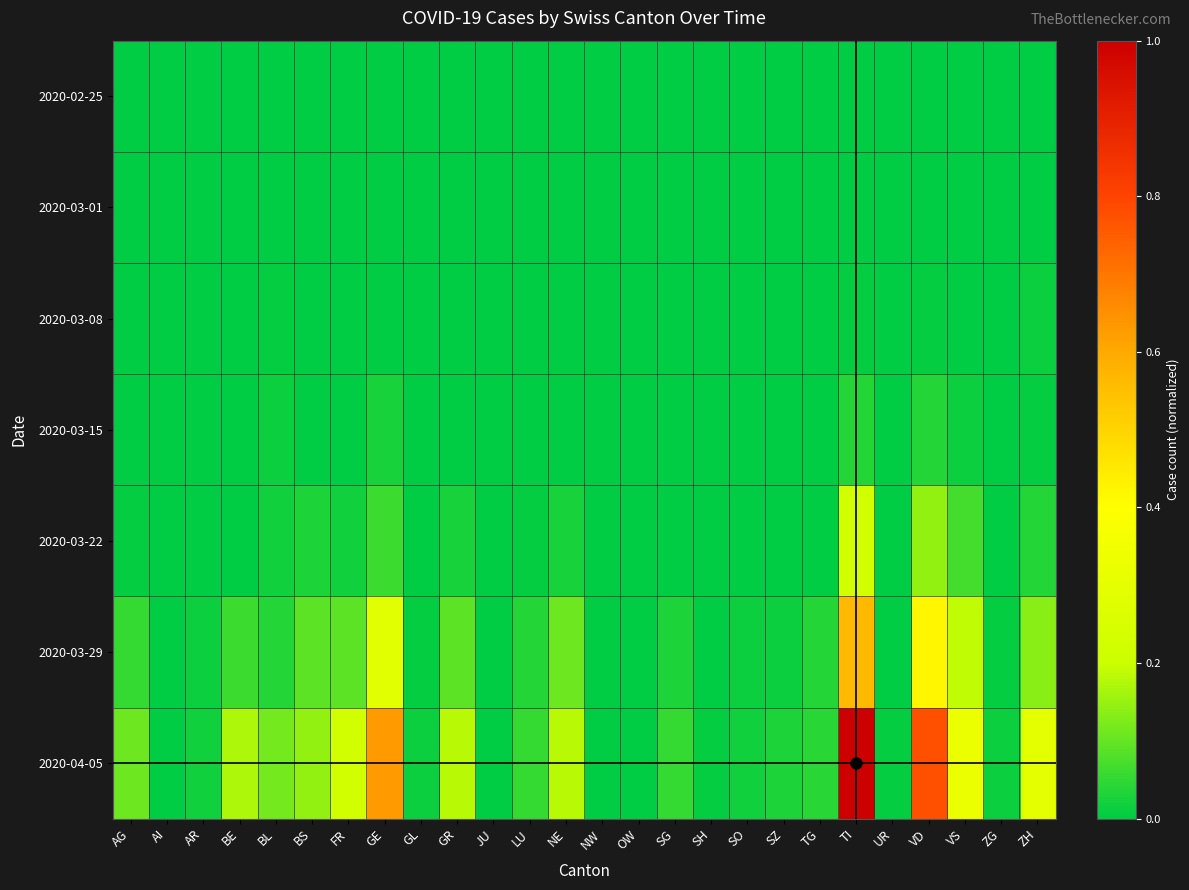

Rank the series by their maximum value, from highest to lowest.

2020-04-05, 2020-03-29, 2020-03-22, 2020-03-15, 2020-03-08, 2020-02-25, 2020-03-01